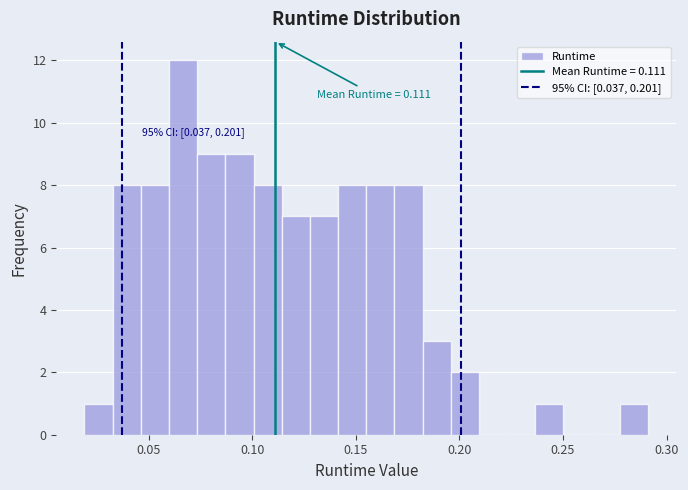

Read against the x-axis, roughly where is the centre of the tallest bar?

0.065